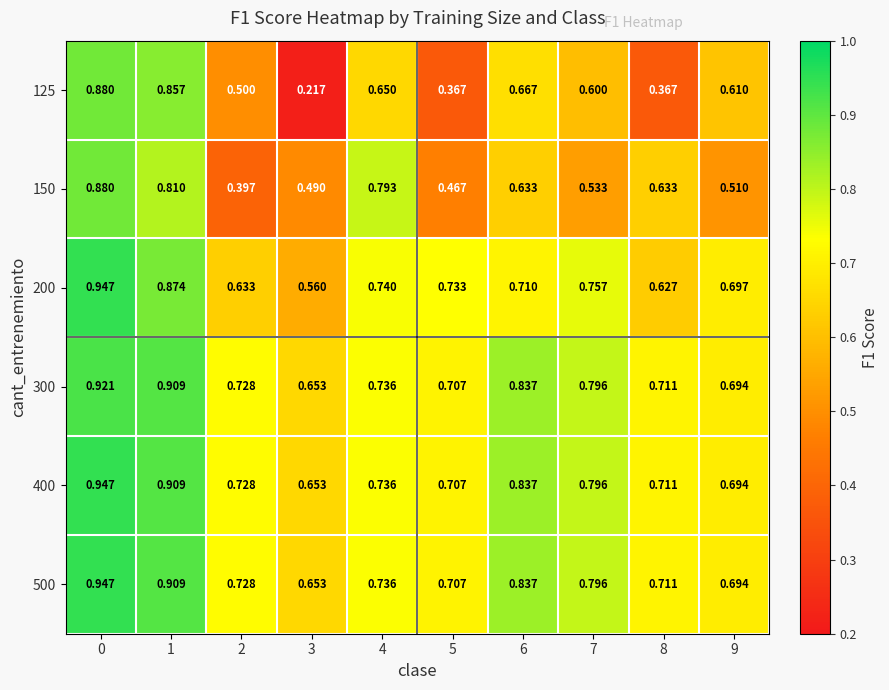

Which series has the largest range (max minus min)?

125